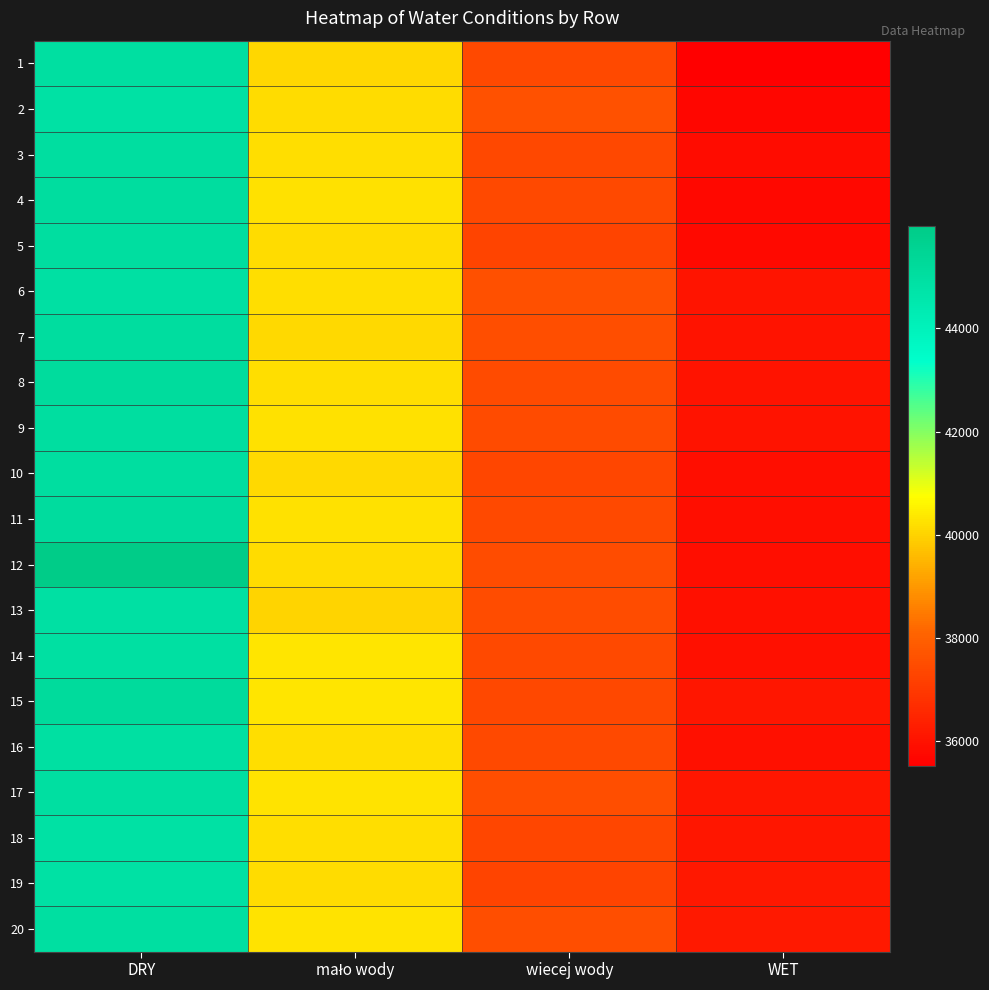

Which label corresponds to the smallest value in the chart?

WET